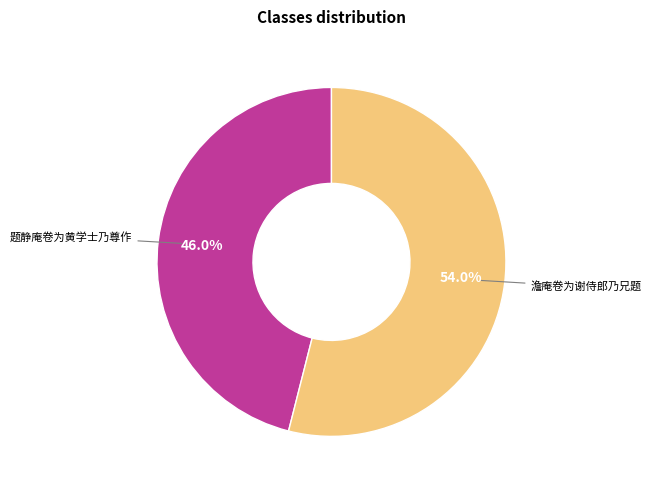

Between 题静庵卷为黄学士乃尊作 and 澹庵卷为谢侍郎乃兄题, which is larger?

澹庵卷为谢侍郎乃兄题